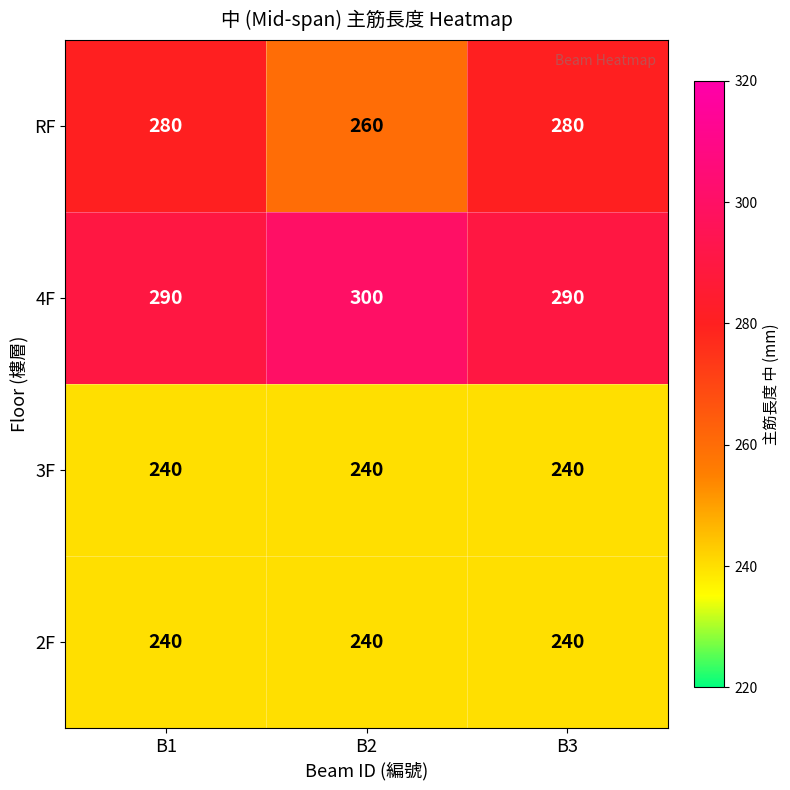

Which series has the widest spread of values?

RF